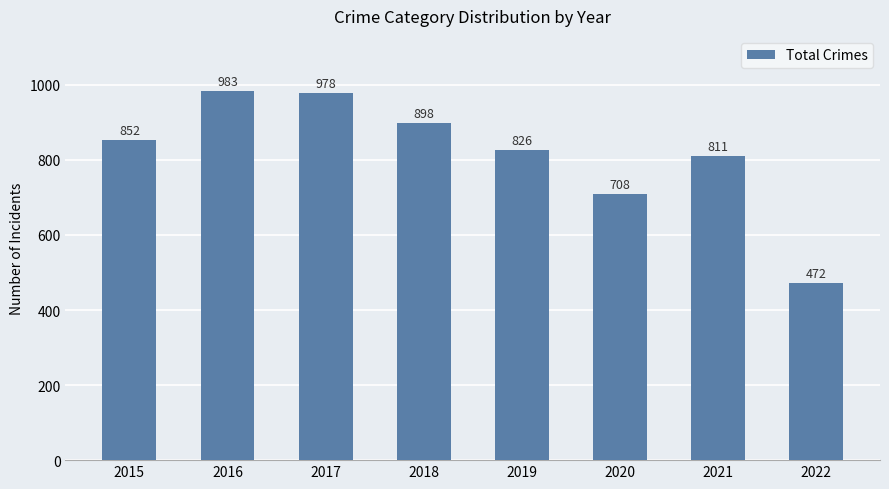

At which label is the value closest to 727?

2020